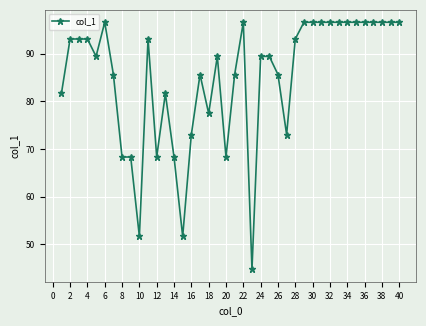

What is the value of the 8th point from the left?

68.3